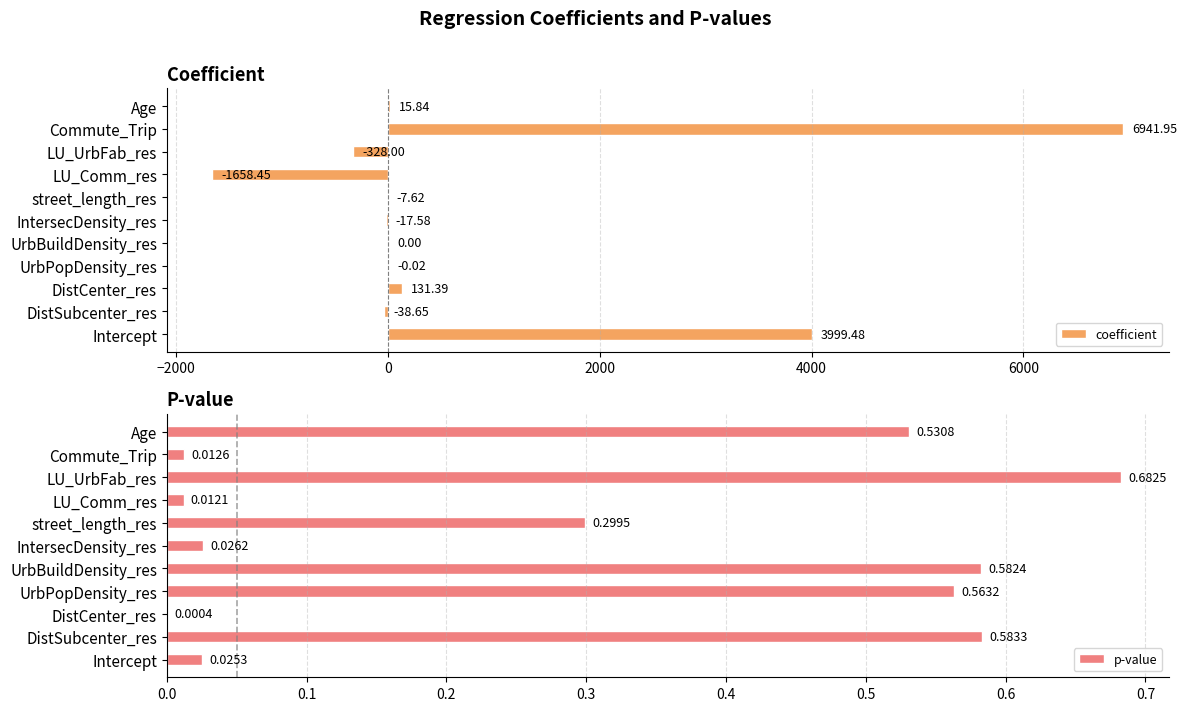

What is the sum of the coefficient values at UrbPopDensity_res and Commute_Trip?

6941.9